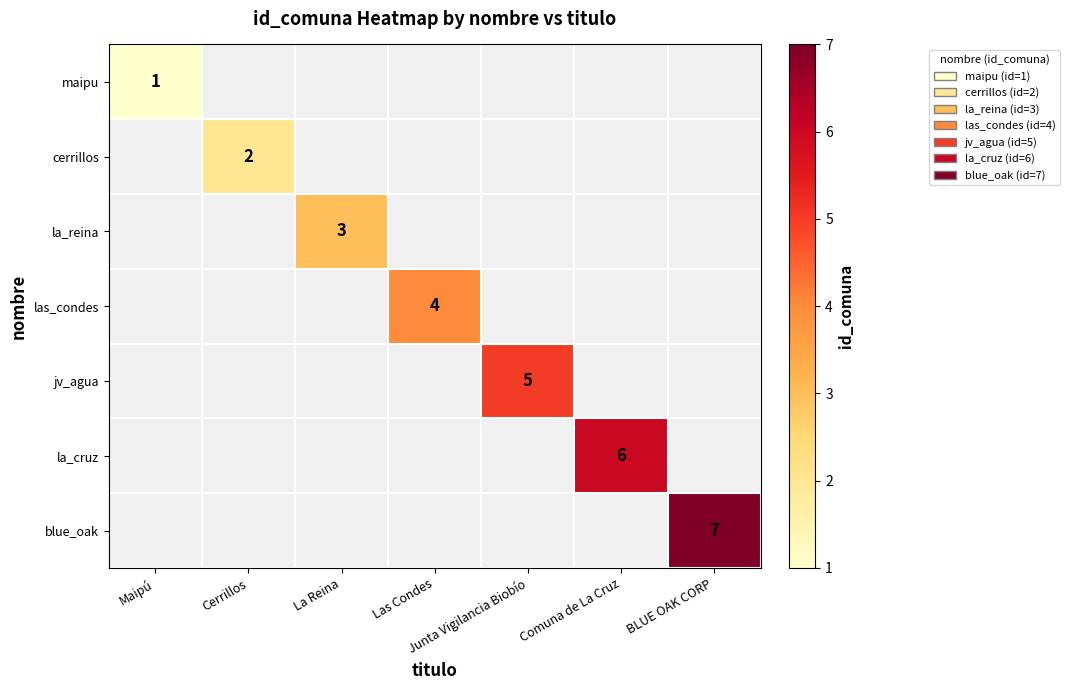

At which category does the chart reach its minimum across all series?

Maipú